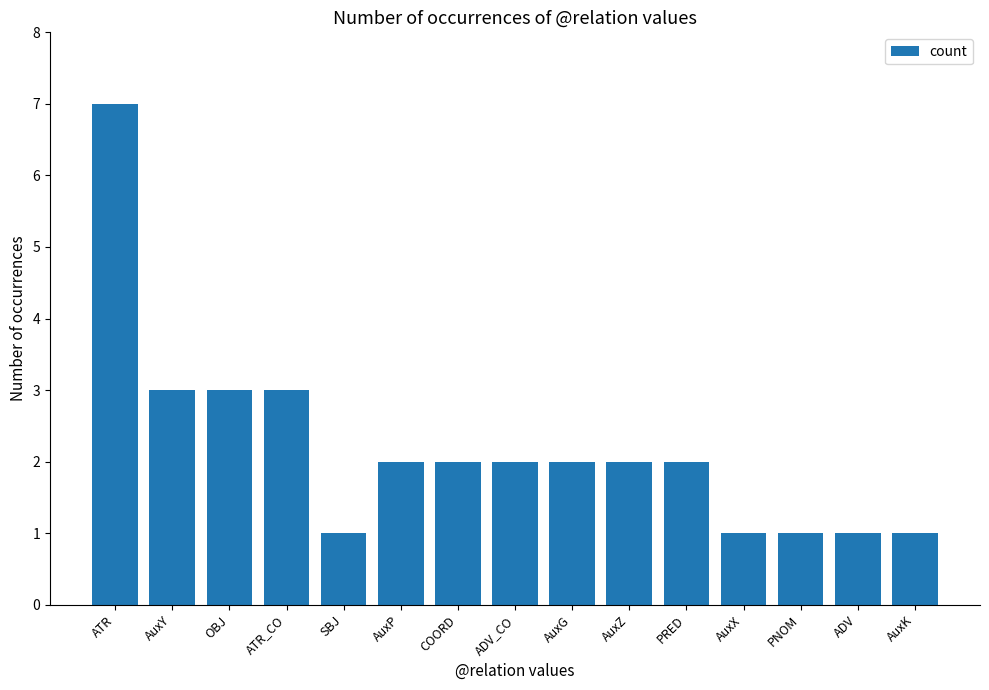

What is the value of the 10th bar from the left?

2